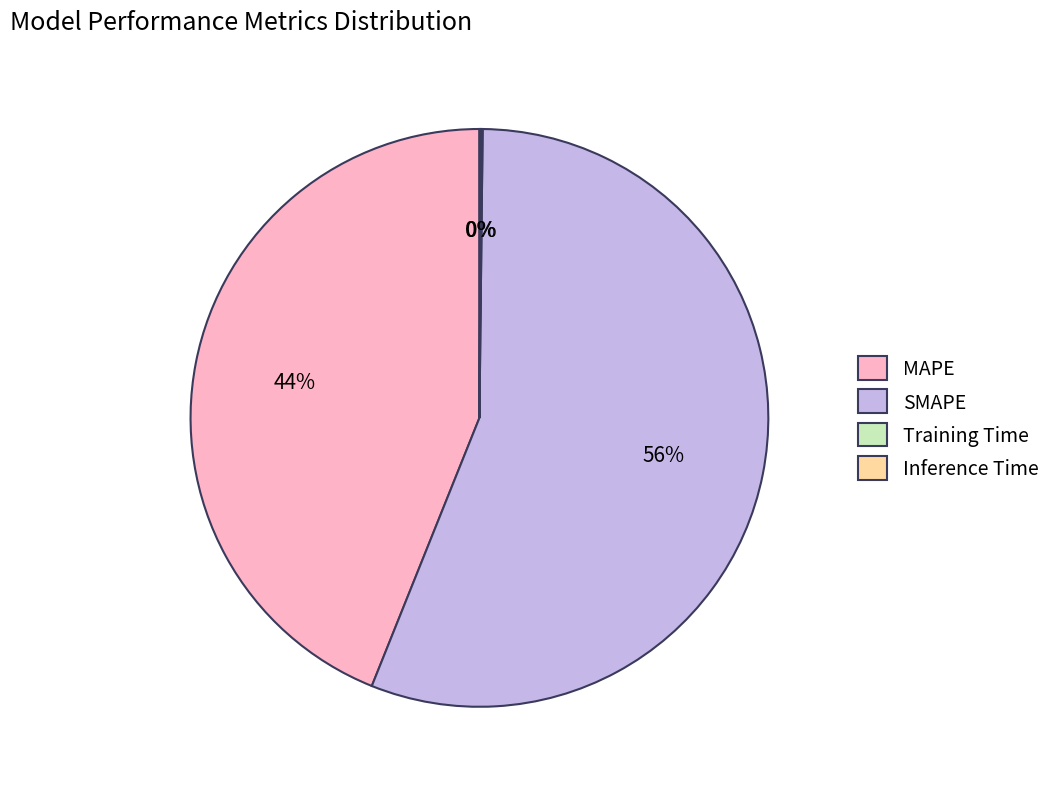

Which category accounts for the majority?

SMAPE